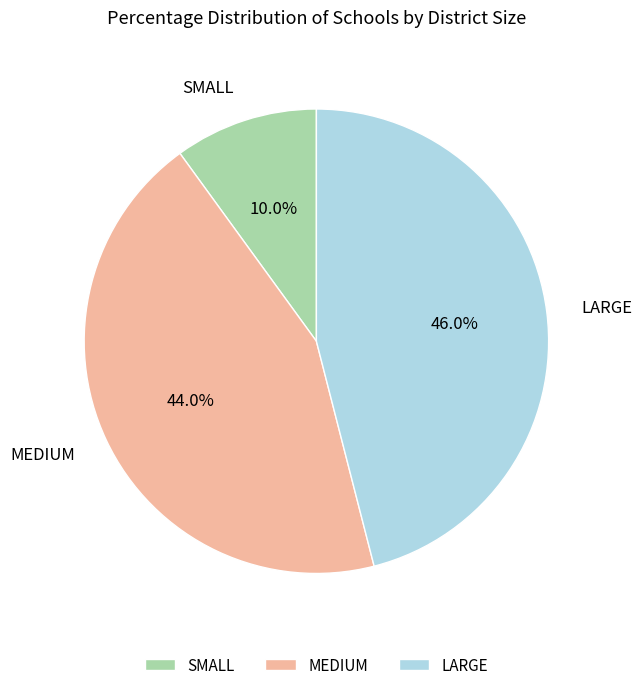

To the nearest percent, what is the combined percentage of LARGE and SMALL?

56%